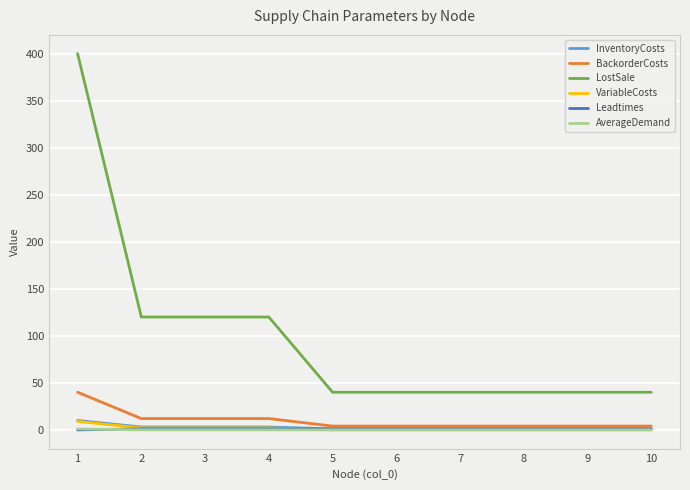

At which category is the sum across all series the highest?

1